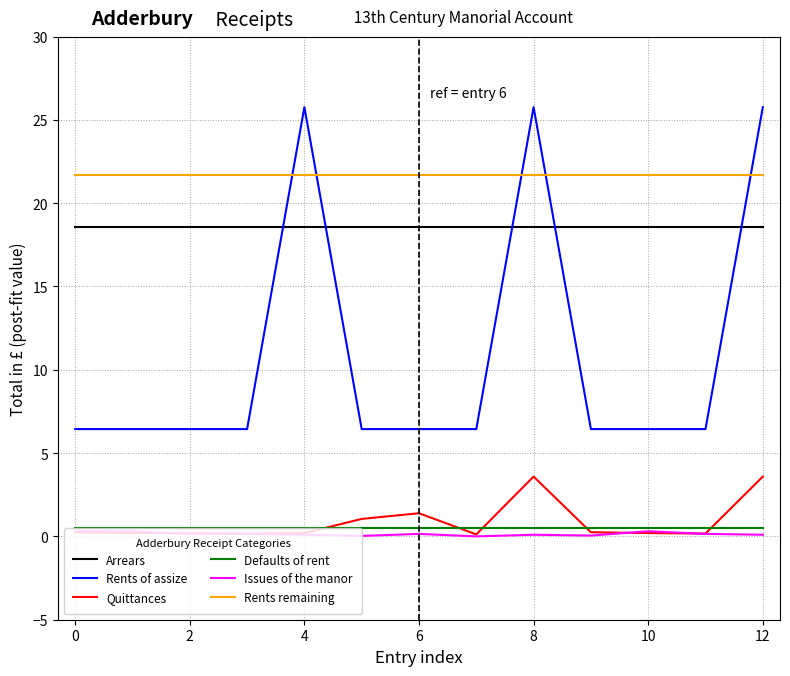

True or false: Rents remaining and Quittances cross at least once.

False